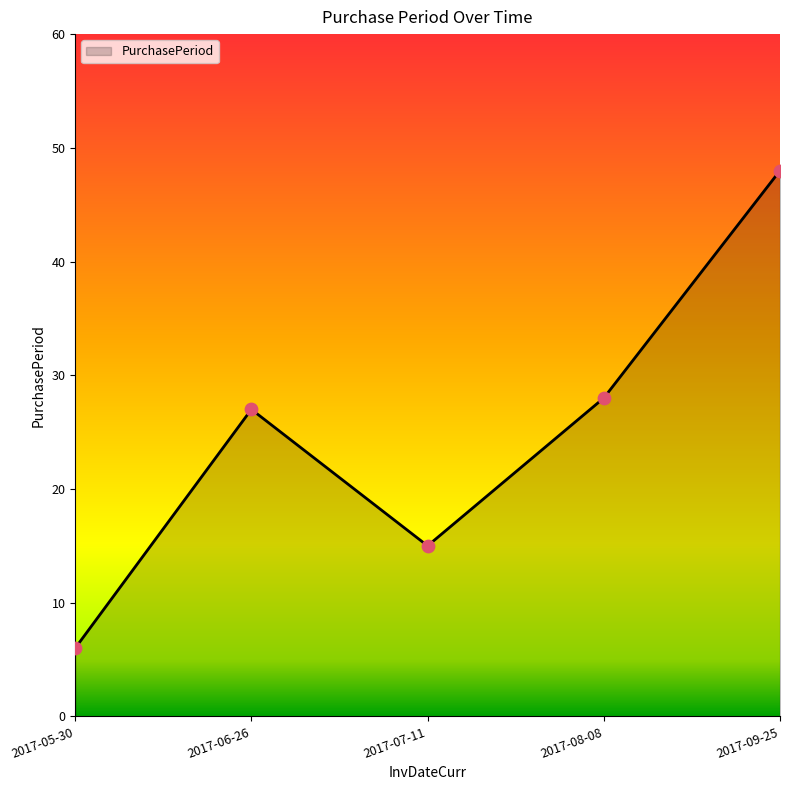

What is the change in value from 2017-06-26 to 2017-09-25?

+21